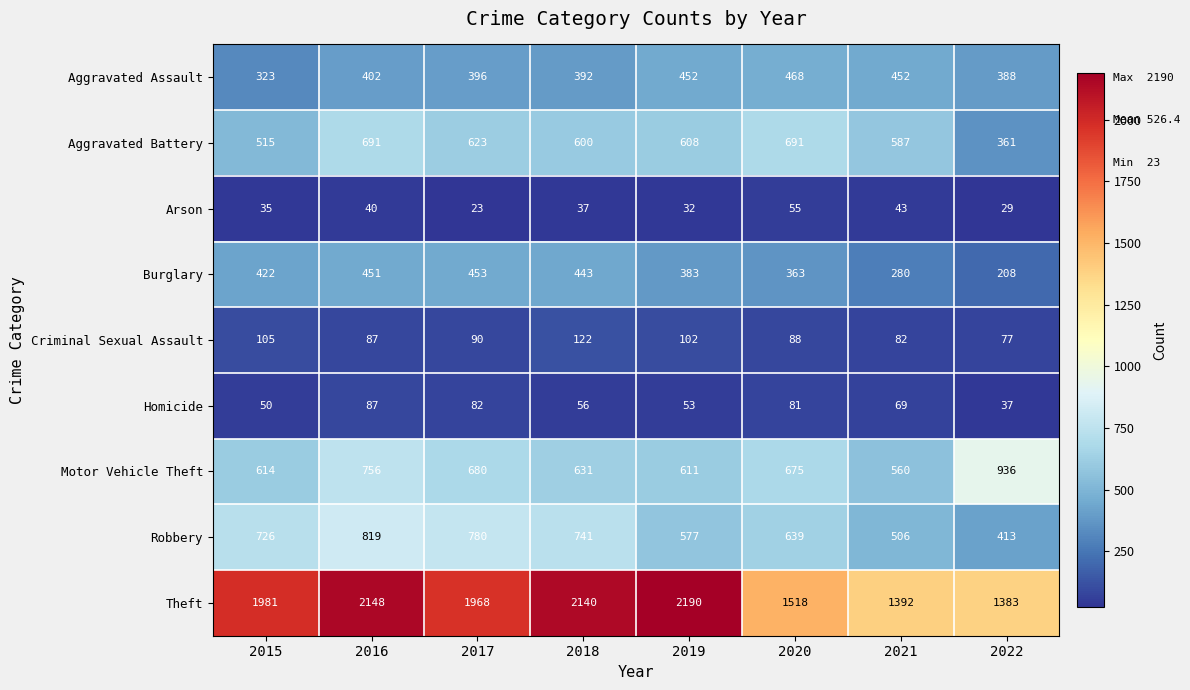

Which category has the highest value across all series?

2019